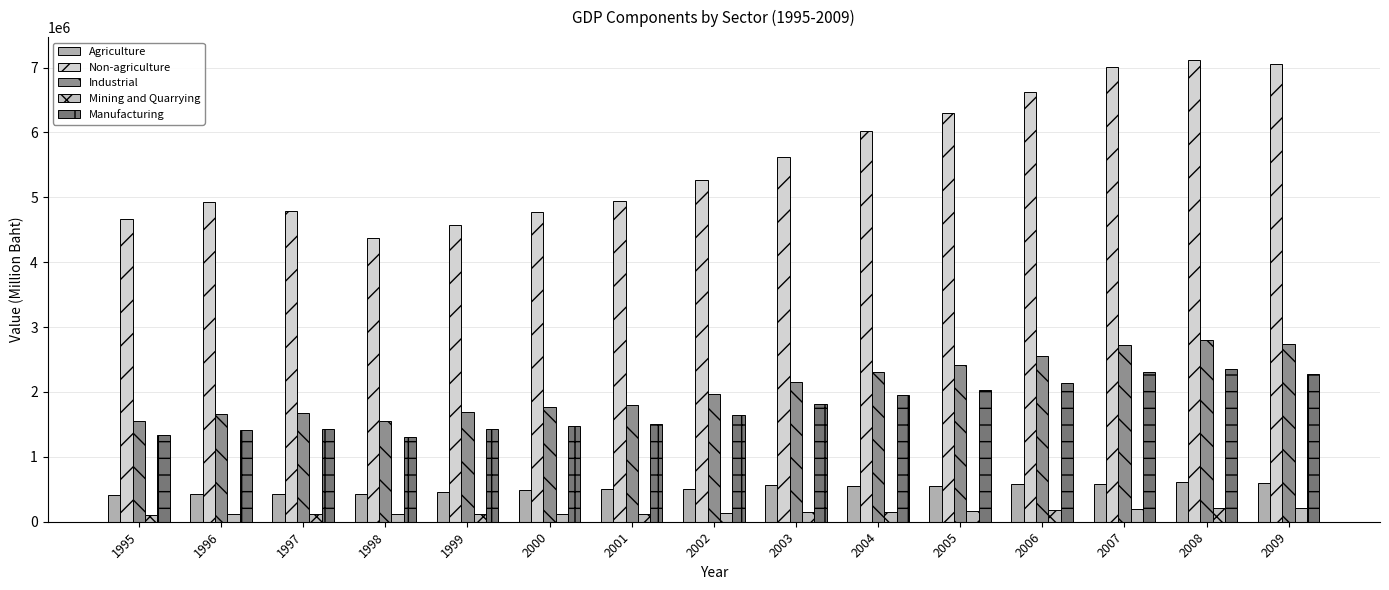

Which series has the largest total across all categories?

Non-agriculture